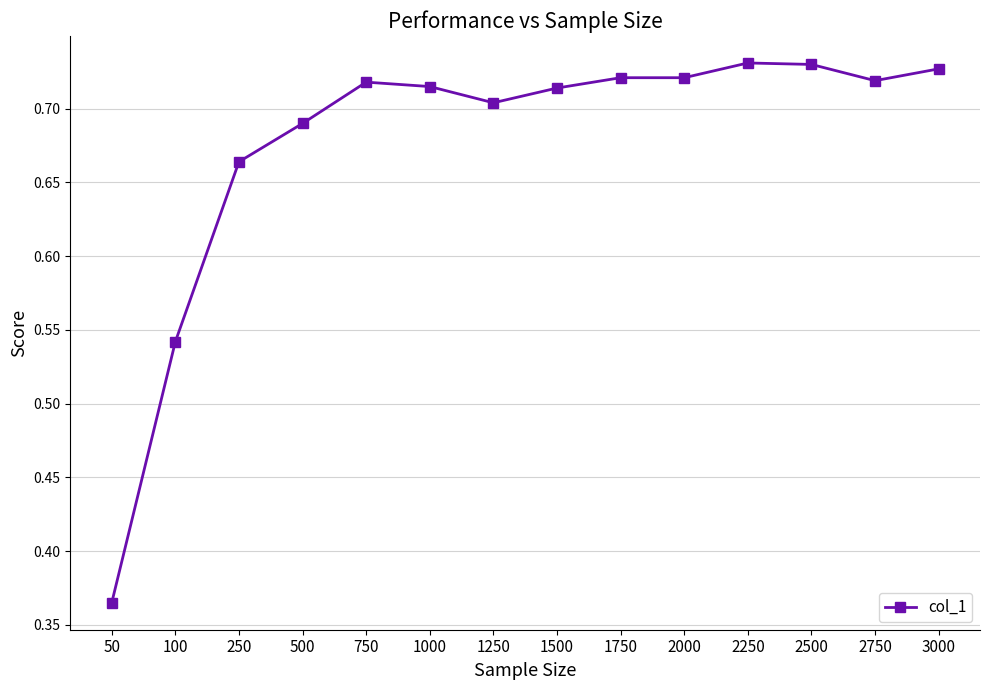

Where is the first local minimum?

1250